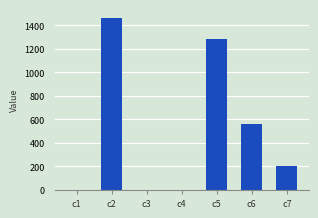

The value at c5 is 1283.8. True or false?

True